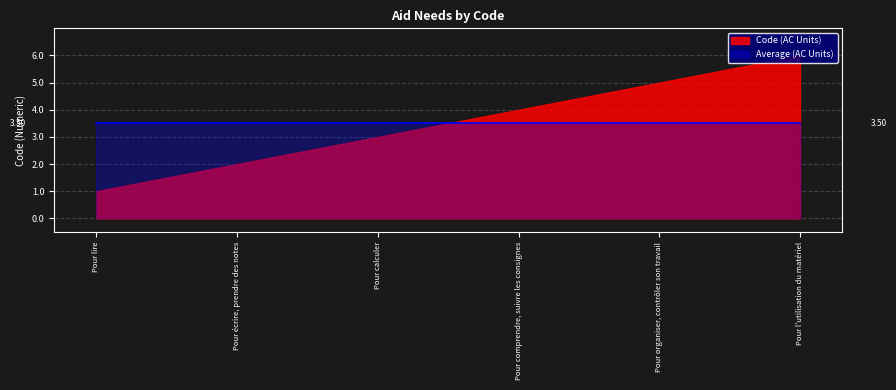

What is the difference between the second highest and second lowest values?

3